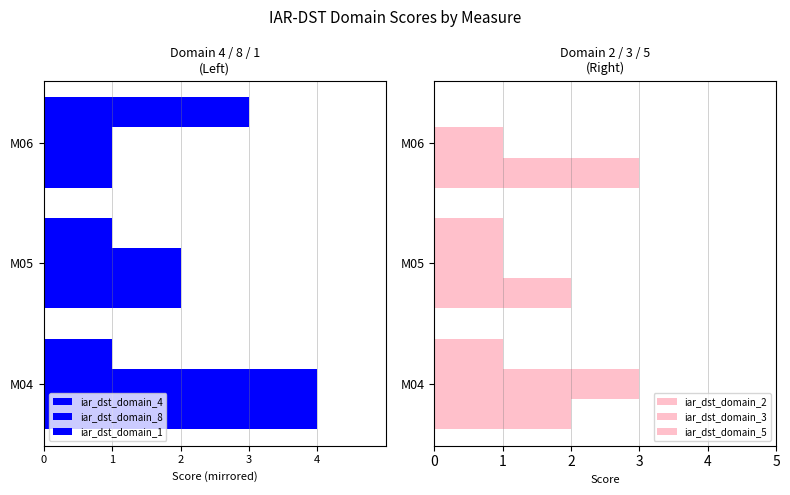

At M06, list the series in order from smallest to largest.

iar_dst_domain_1, iar_dst_domain_4, iar_dst_domain_8, iar_dst_domain_5, iar_dst_domain_3, iar_dst_domain_2